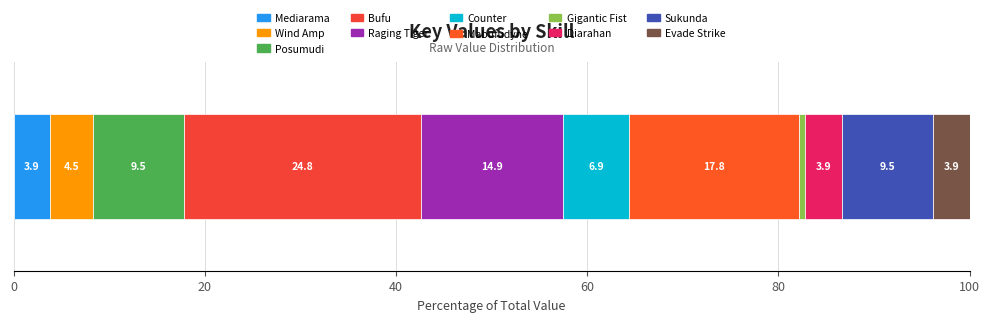

How many data points does each series have?

1